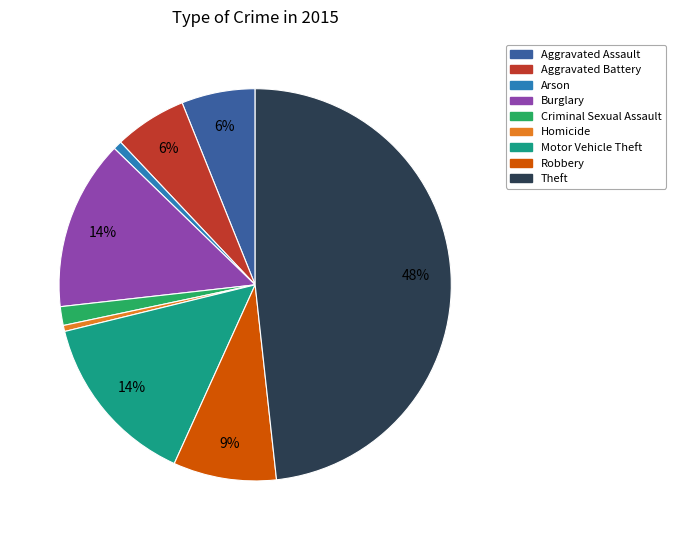

To the nearest percent, what is the difference between the largest and smallest slice percentages?

48%